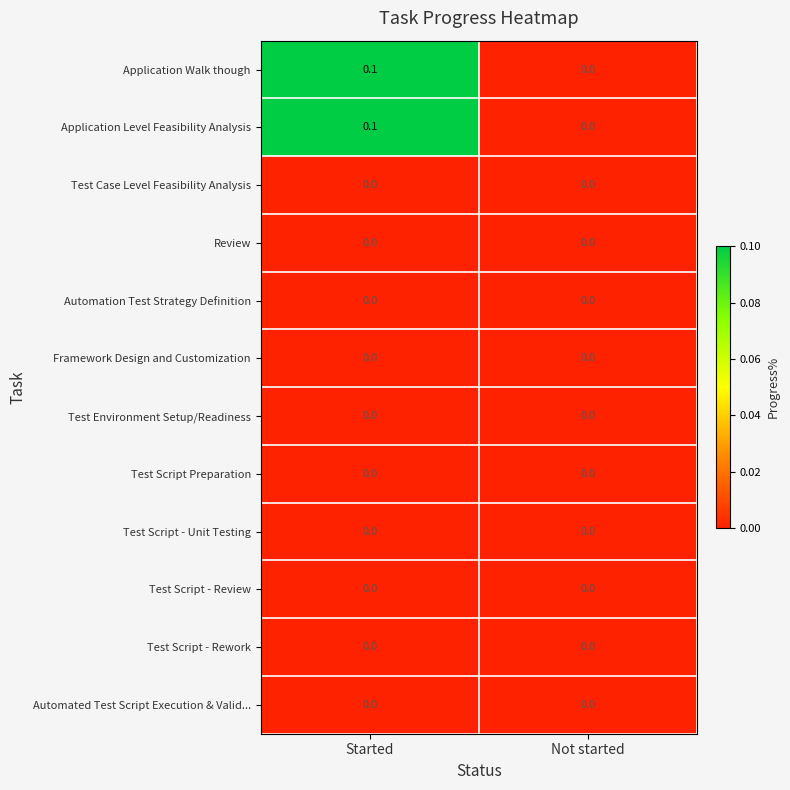

At which label does Application Level Feasibility Analysis reach its minimum?

Not started